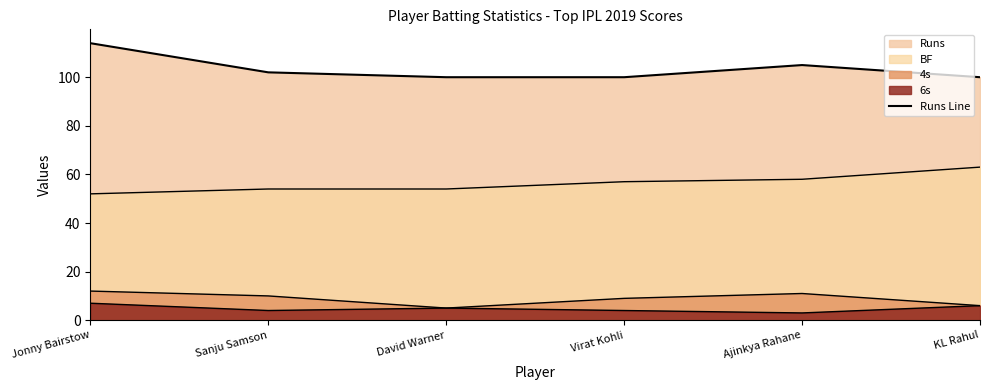

Which category has the lowest value across all series?

David Warner